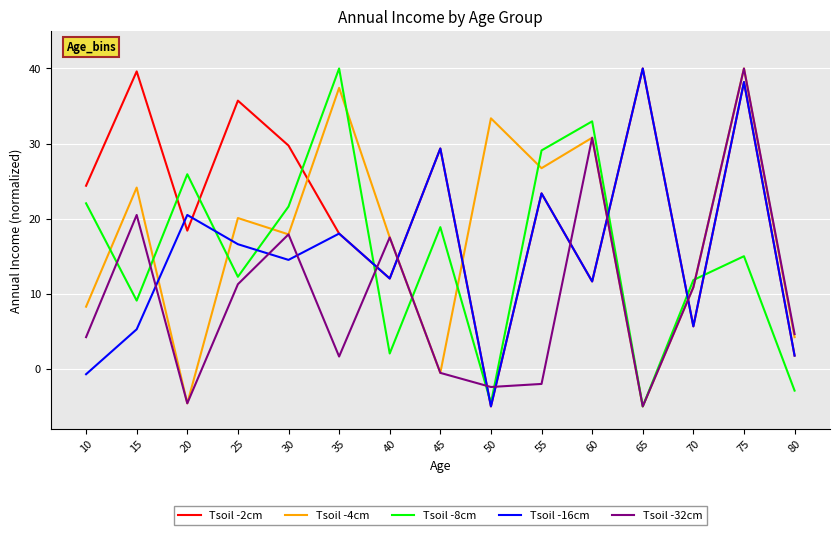

How many values in the Tsoil -16cm series exceed 14?

8